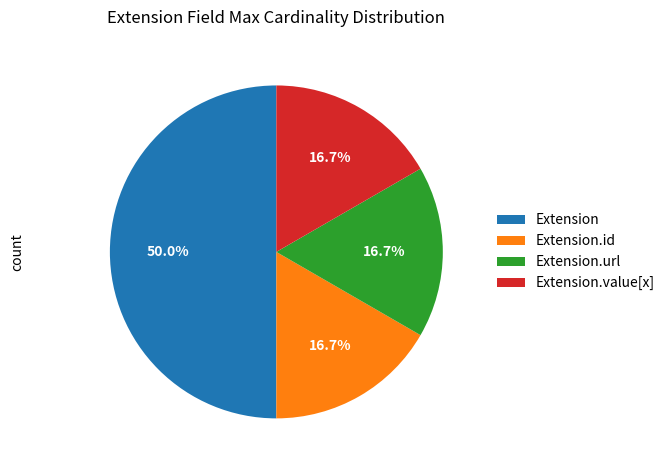

Count the number of slices in the pie.

4